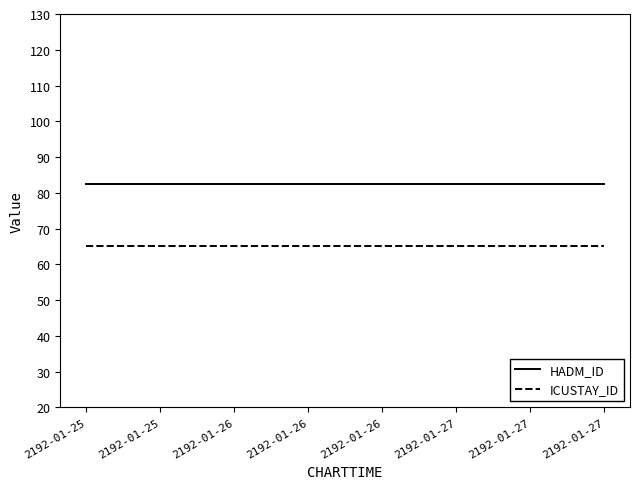

The ICUSTAY_ID series shows 65.0 at 2192-01-26. True or false?

True